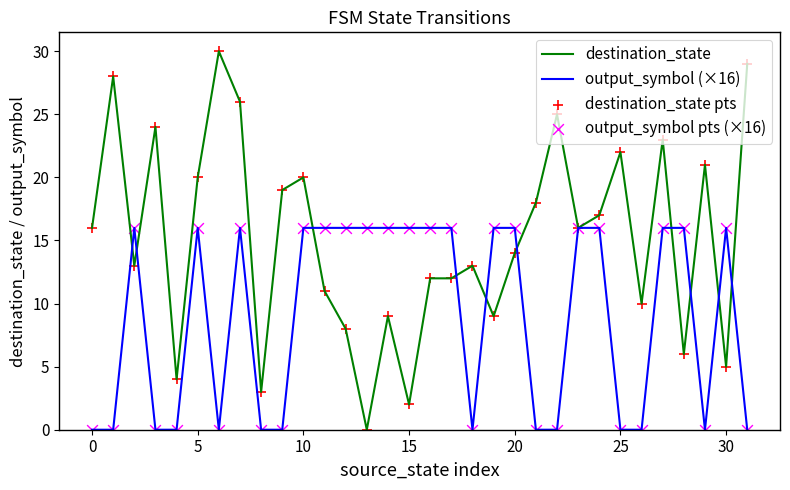

Which series has the largest total across all categories?

destination_state